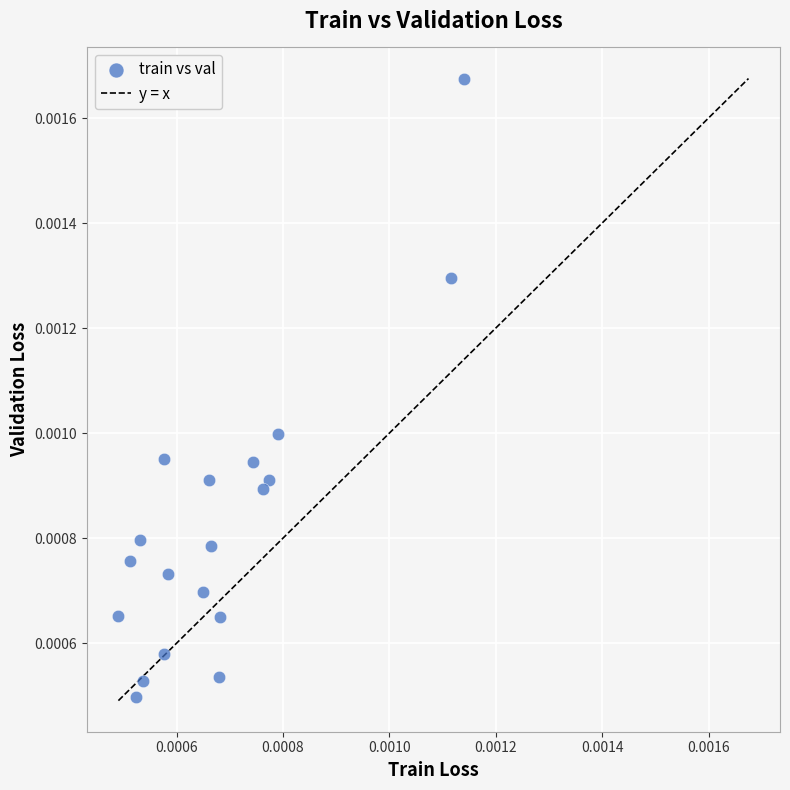

Count the number of points in this scatter plot.

19